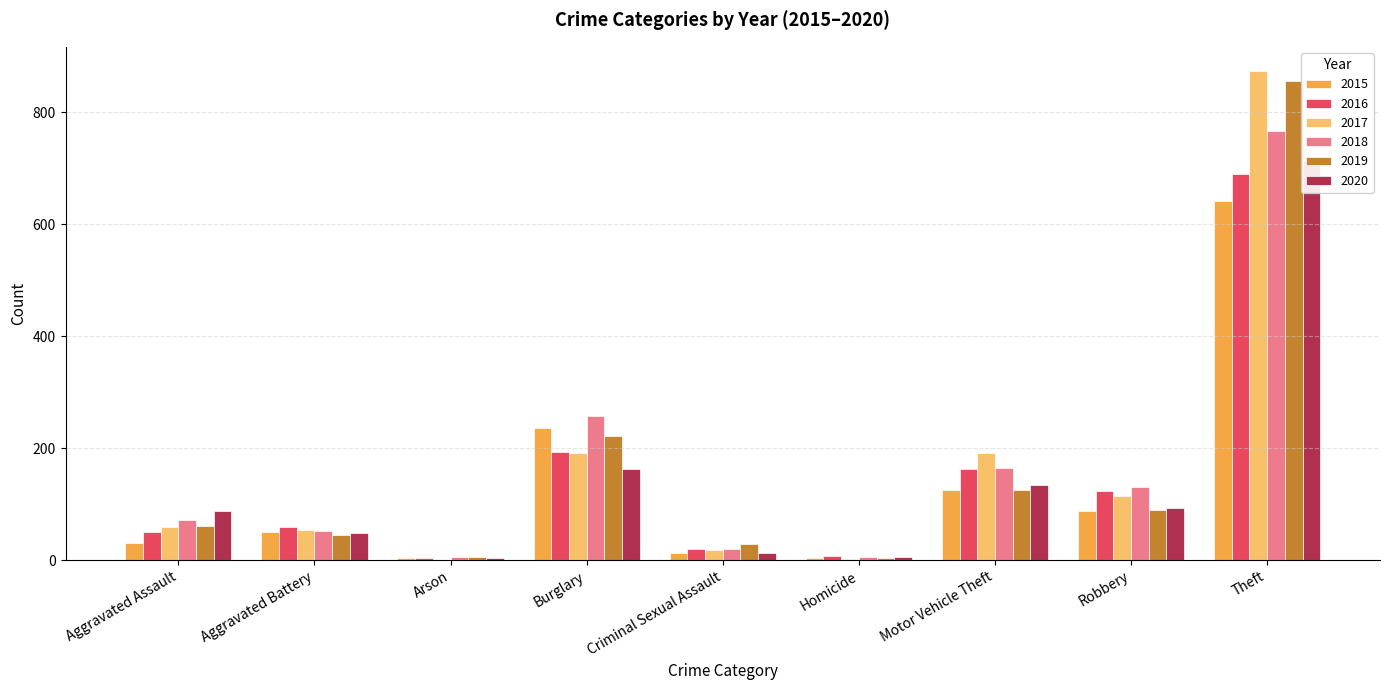

The 2017 series shows 2 at Homicide. True or false?

True